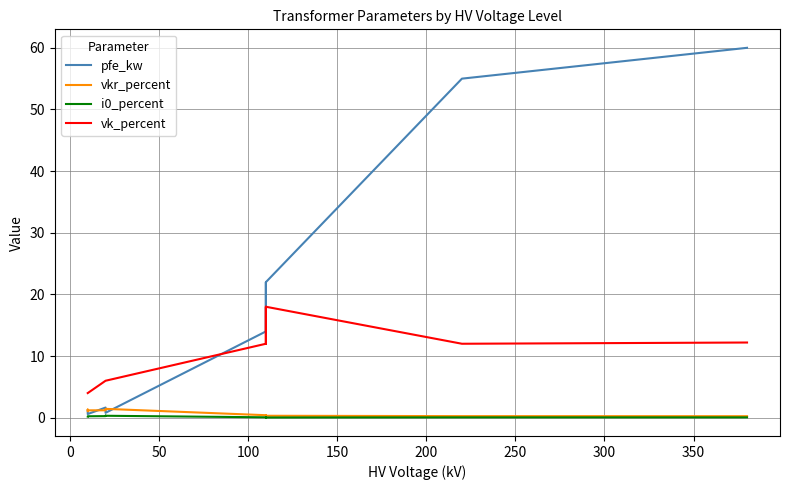

True or false: pfe_kw and i0_percent intersect in this chart.

False